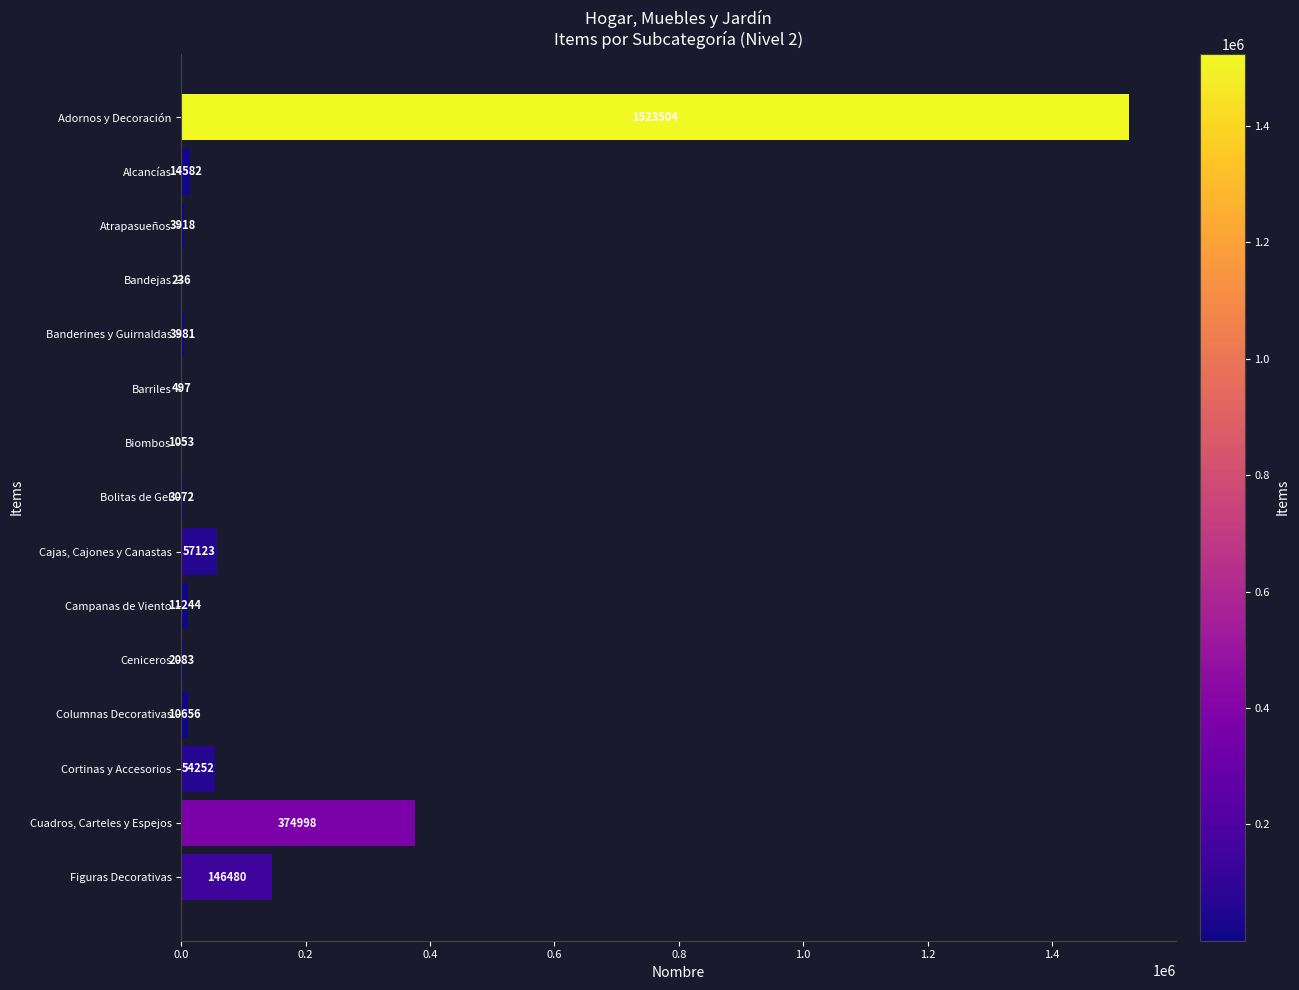

What value does the data have at Alcancías, to the nearest 100?

14600